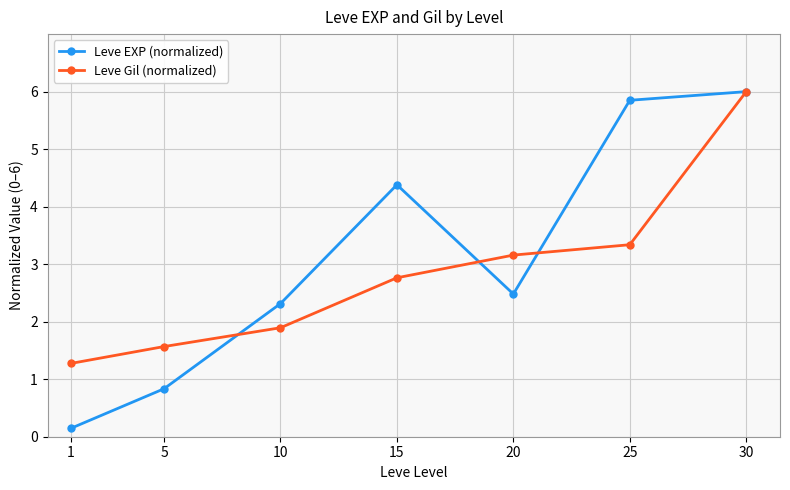

What is the value of the Leve EXP (normalized) point at the 1st from the left?

0.1